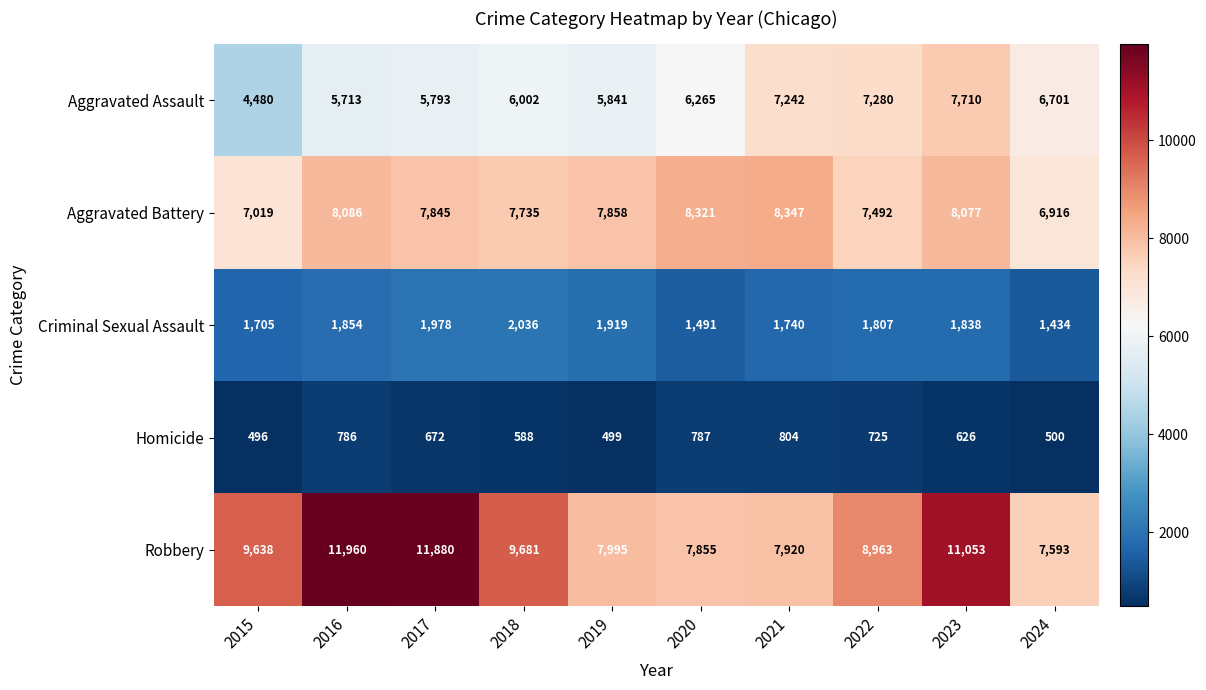

What is the difference between the Homicide values at 2019 and 2018?

89